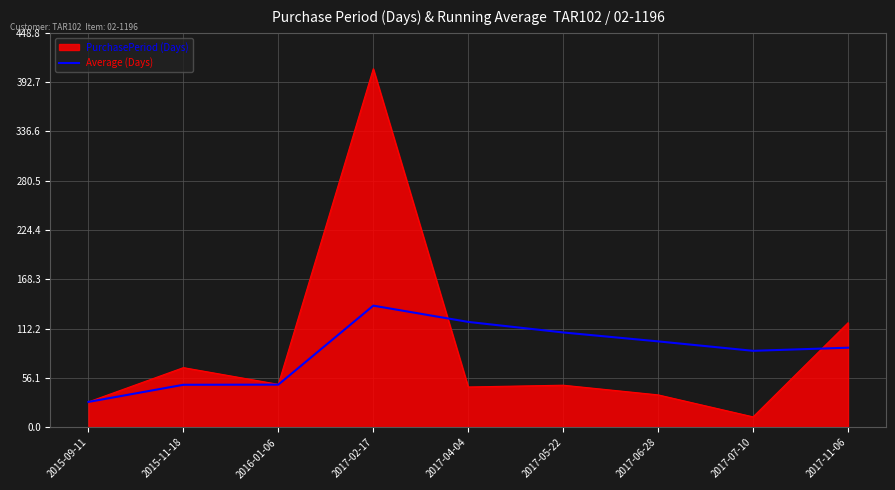

Which category has the highest value in the Average (Days) series?

2017-02-17